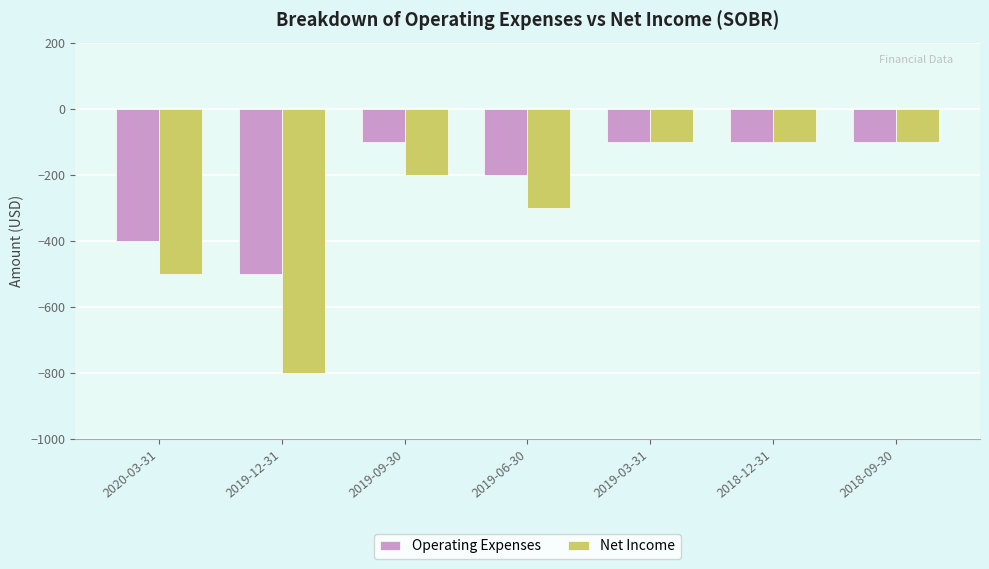

The value of Operating Expenses at 2019-03-31 is -100. True or false?

True